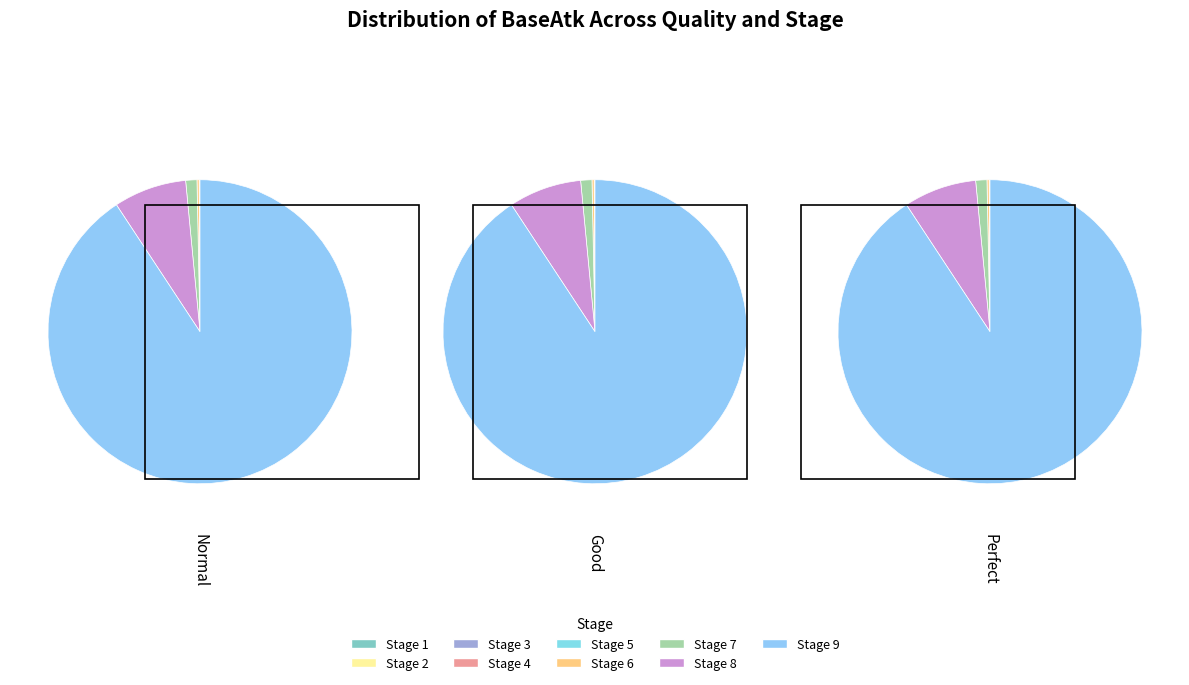

What percentage is NOT represented by Stage 6?

99.8%